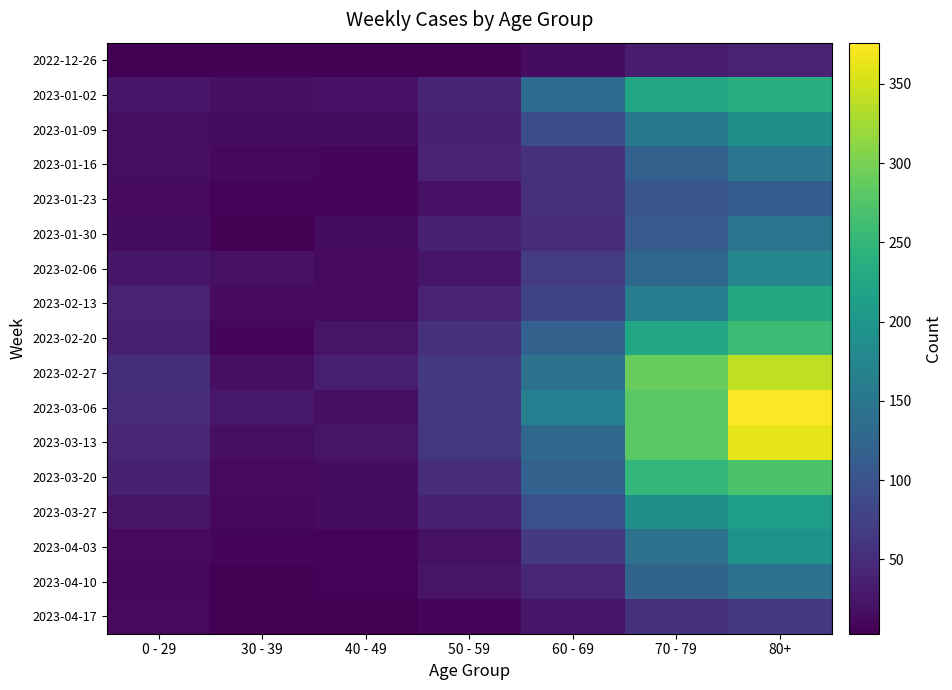

What is the total value across all series at 30 - 39?

205